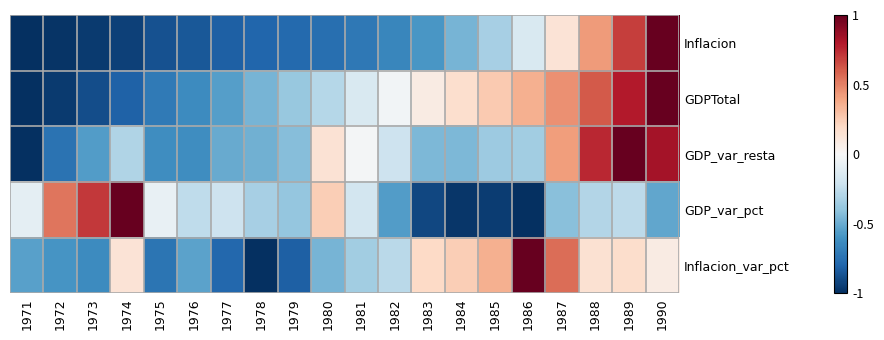

What is the maximum value shown in the chart?

1.0